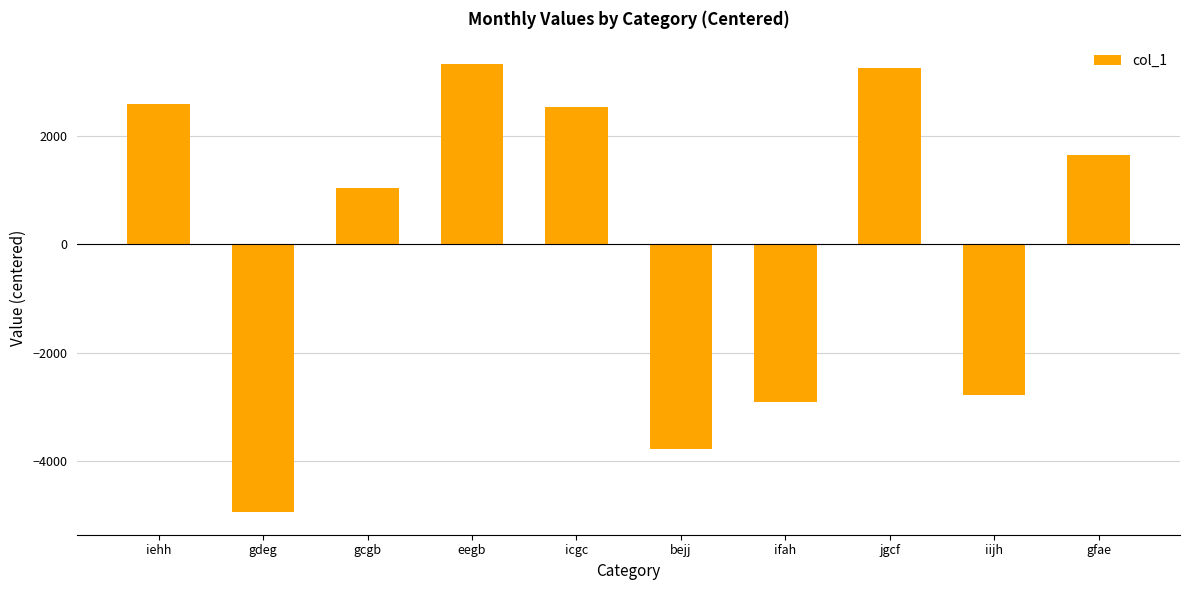

What is the value of the 4th bar from the left?

3334.6